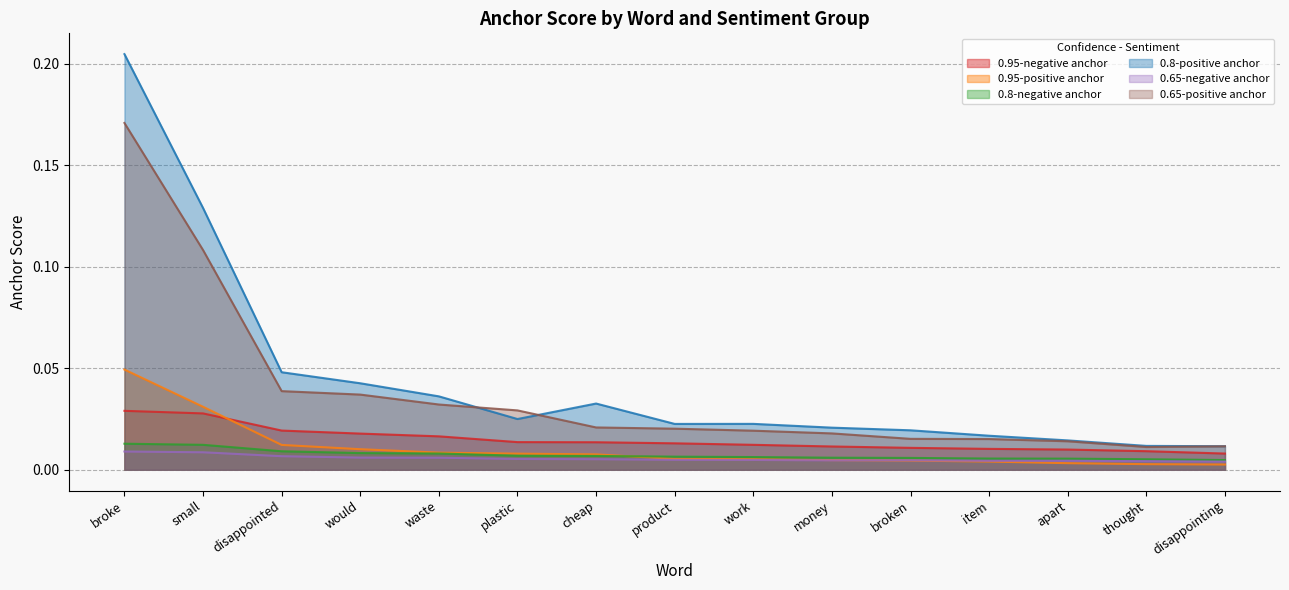

Does the chart have visible grid lines?

Yes